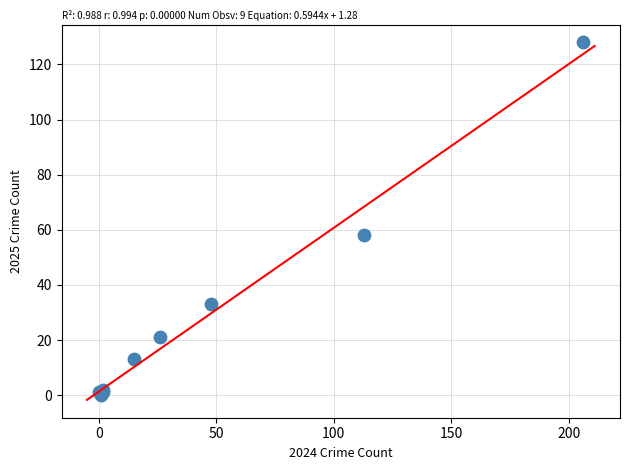

What Y value in the scatter plot is closest to 64?

58